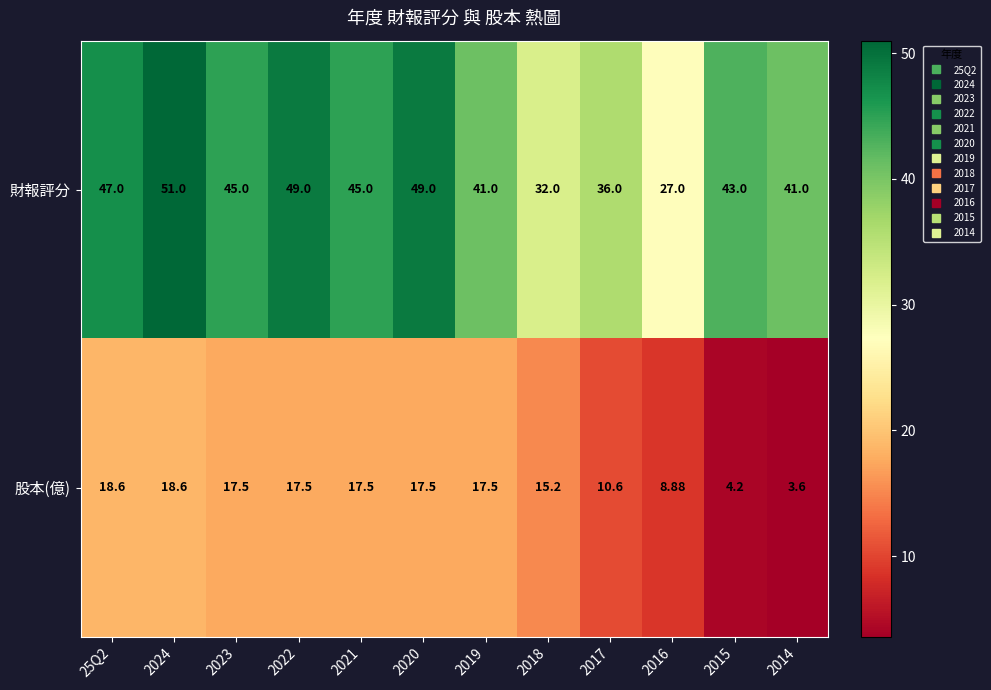

Which series changed the most between 2018 and 2016?

股本(億)